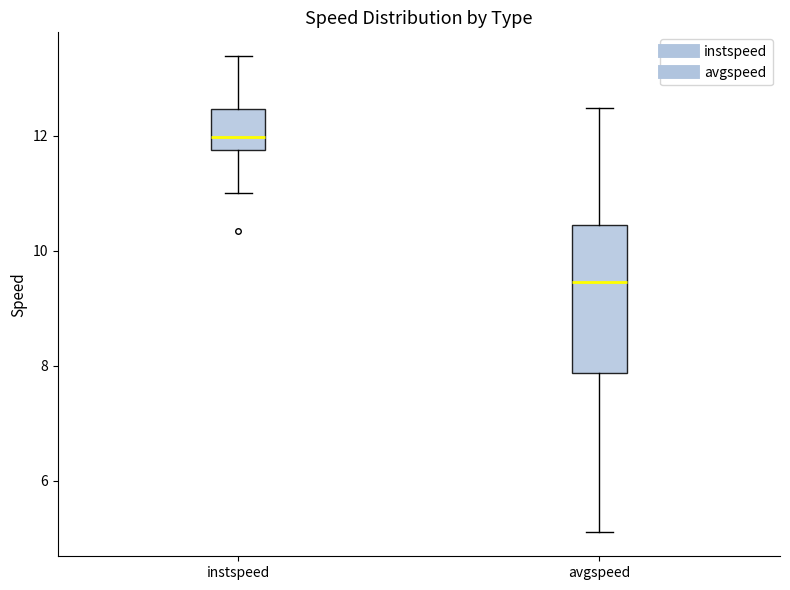

Where is the upper edge of the box for avgspeed on the y-axis? The values are not printed on the chart, so give them approximately, as read against the axis.

10.4